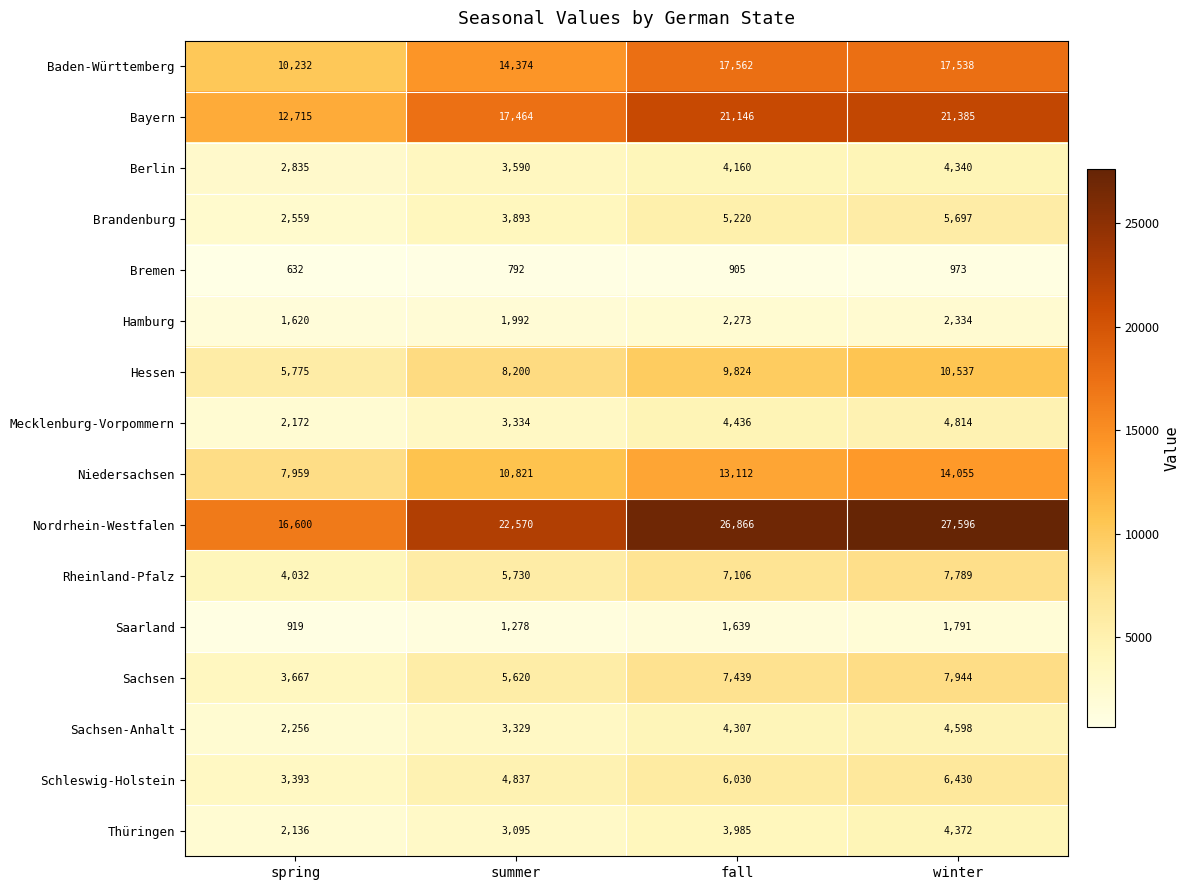

What is the sum of the Saarland values at winter and spring?

2710